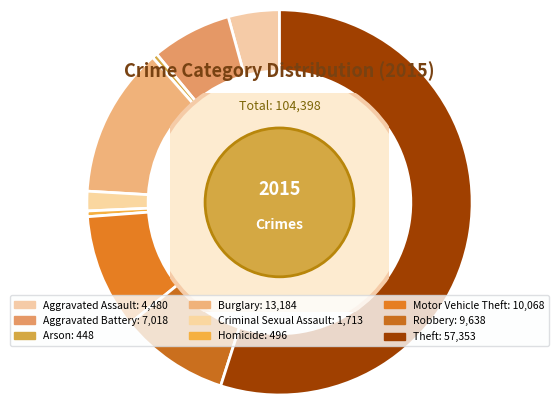

Which category has the biggest portion of the pie?

Theft